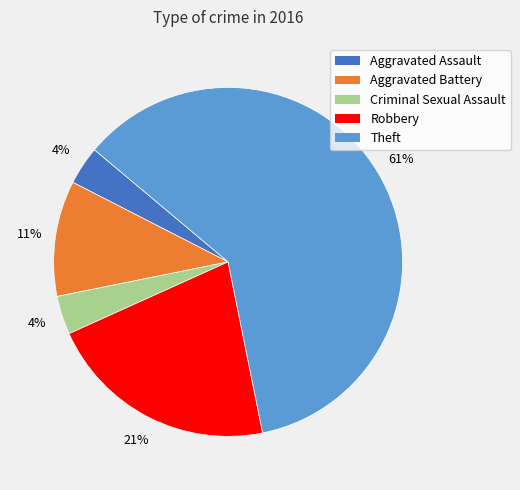

To the nearest percent, what is the average slice percentage?

20%